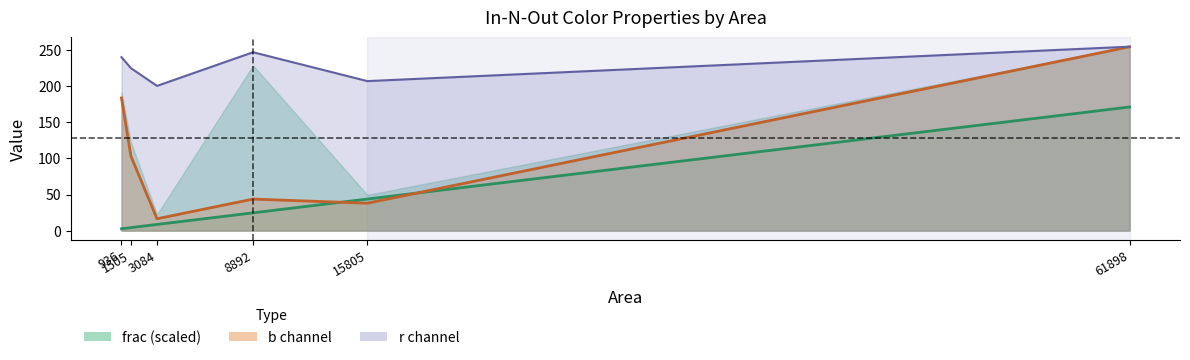

What is the greatest value displayed?

255.0